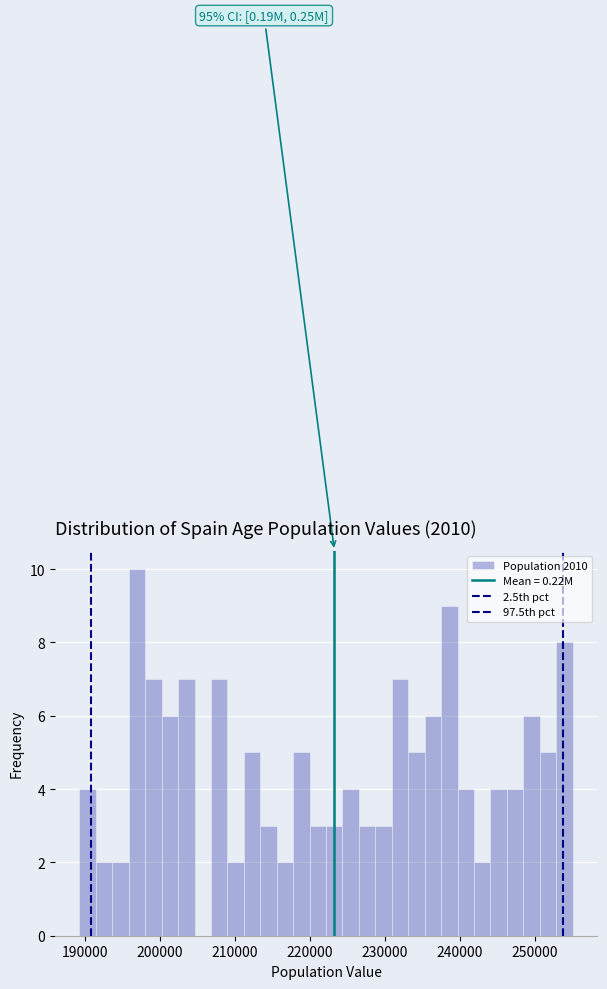

Around what value on the x-axis is the tallest bar? Give the approximate position of its centre, as read against the axis.

197000